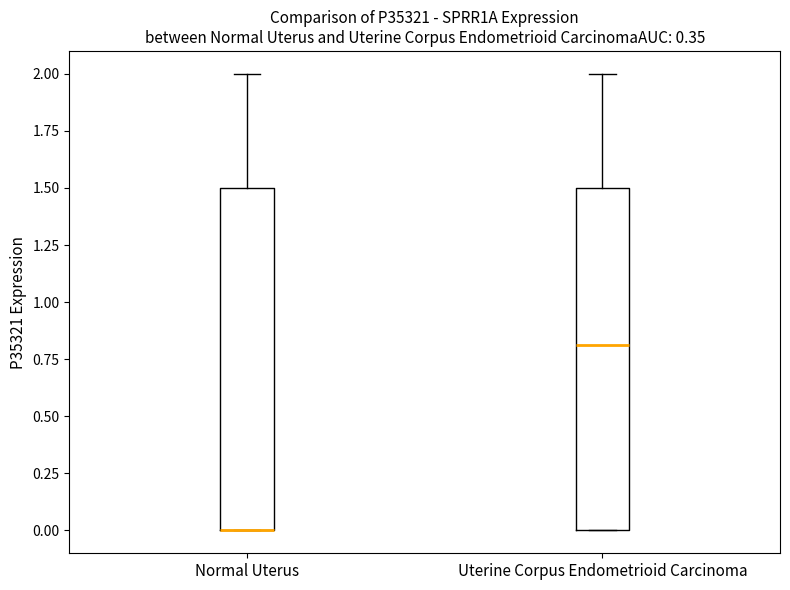

Where is the lower edge of the box for Uterine Corpus Endometrioid Carcinoma on the y-axis? The values are not printed on the chart, so give them approximately, as read against the axis.

0.0